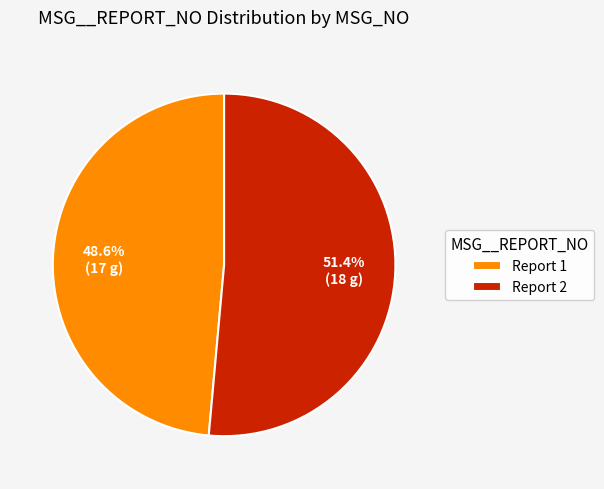

Approximately how many times larger is the value at Report 1 compared to Report 2?

0.9